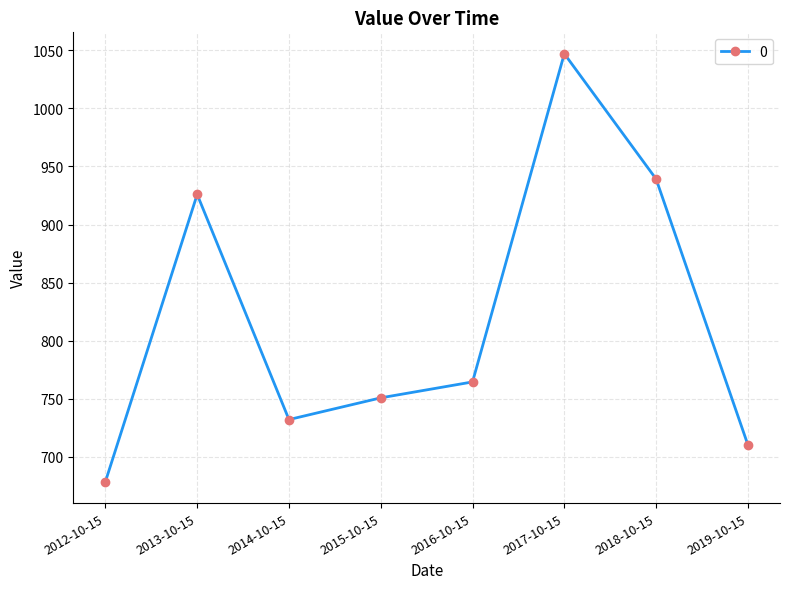

Approximately how many times larger is the value at 2018-10-15 compared to 2017-10-15?

0.9